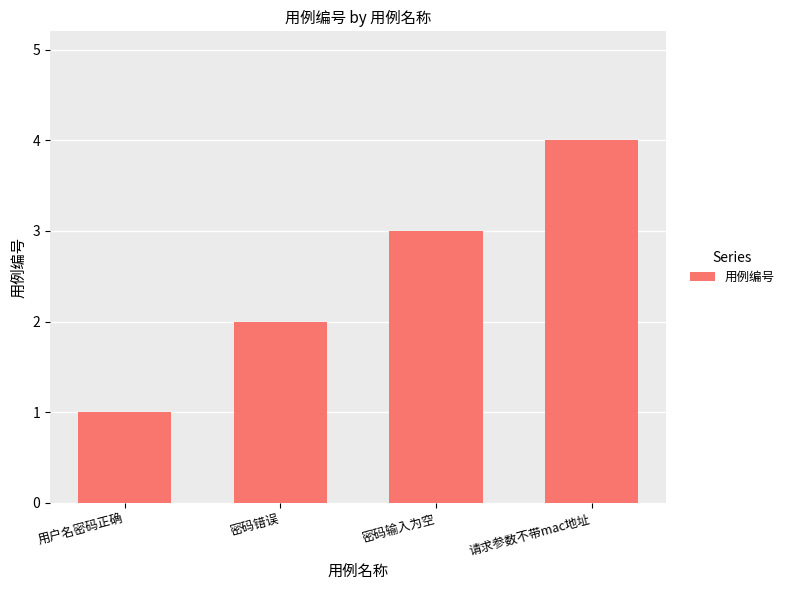

What is the ratio of the value at 密码错误 to the value at 请求参数不带mac地址?

0.5